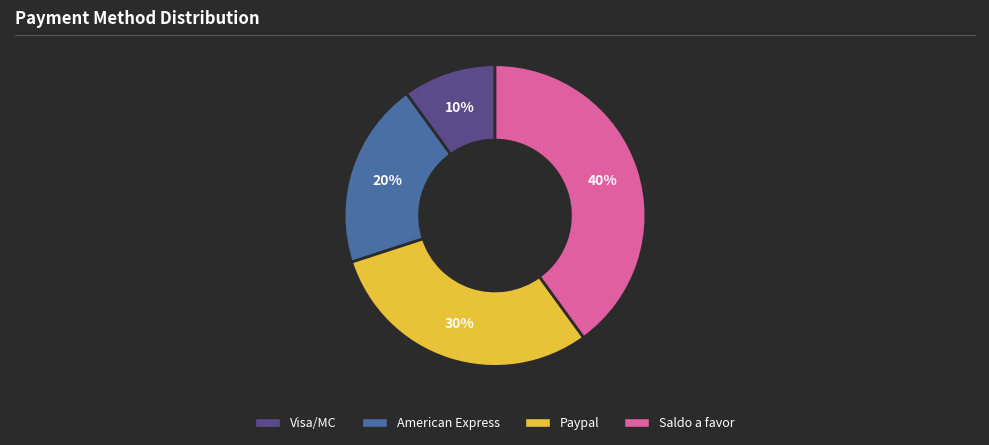

Count the number of slices in the pie.

4